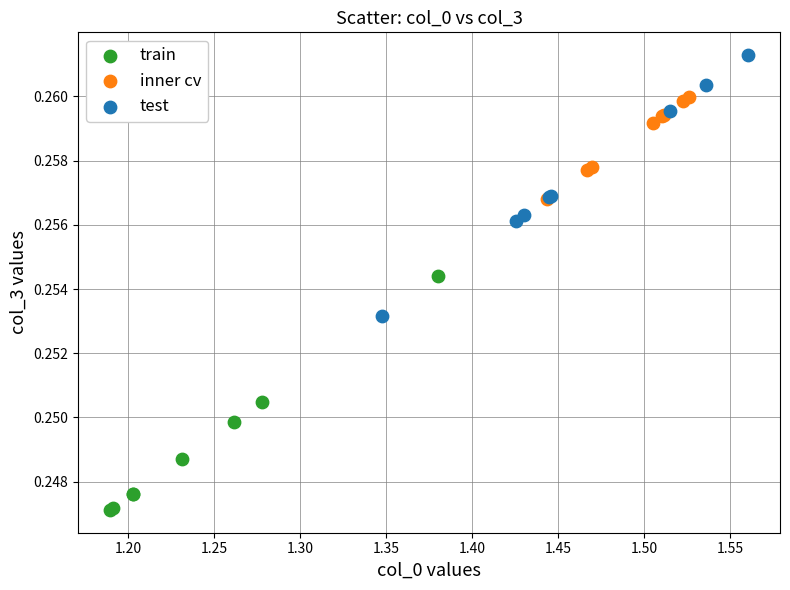

Which series contains the highest Y value?

test